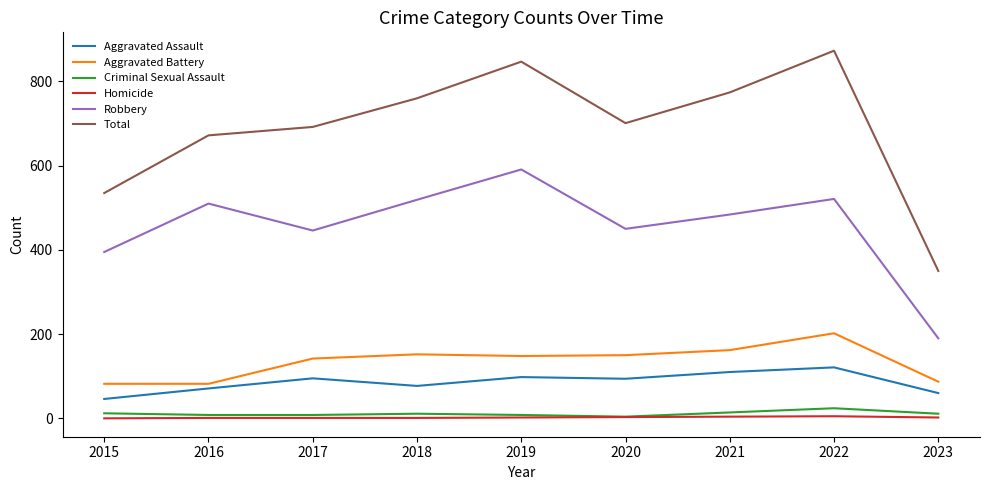

Does the chart have visible grid lines?

No